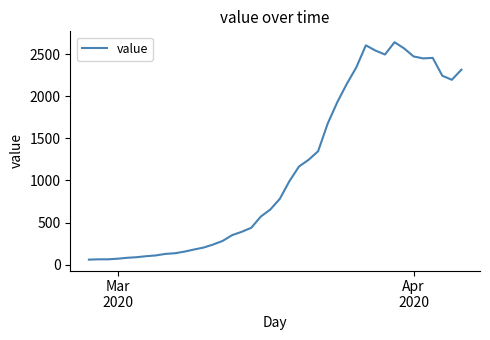

How many categories are shown in the chart?

40